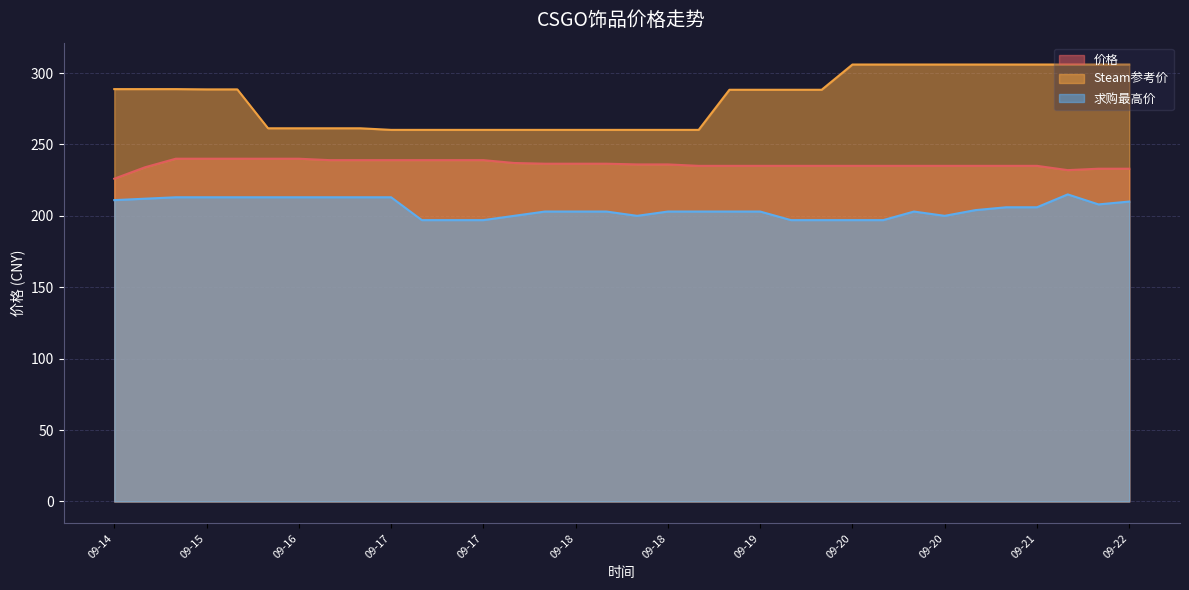

True or false: 求购最高价 has more than 1 interior local peaks.

True